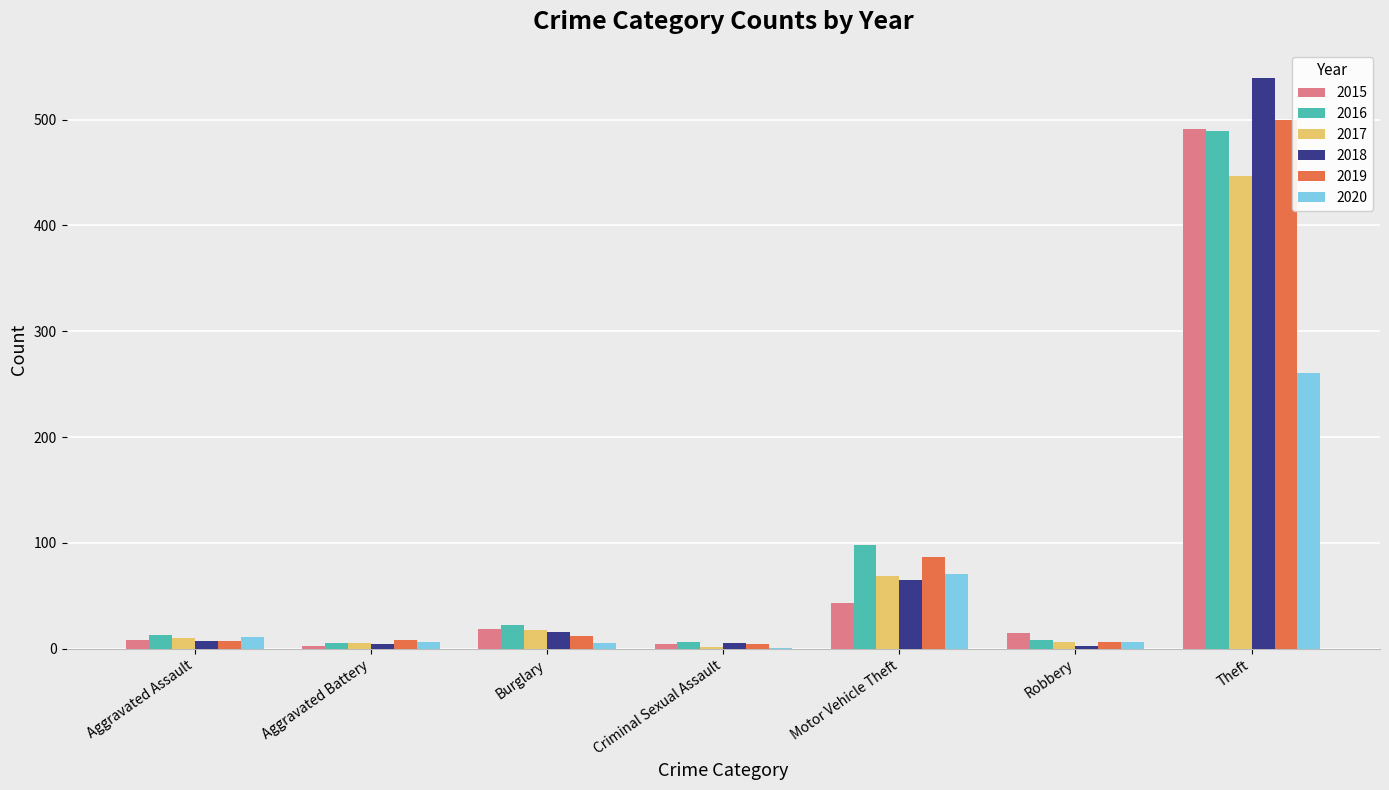

Which category has the highest value across all series?

Theft